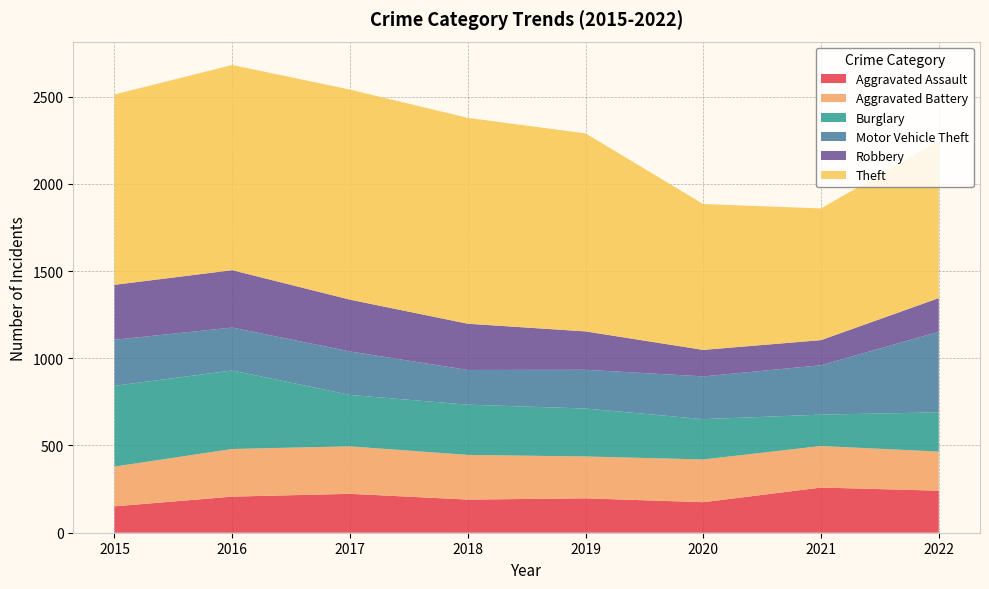

Reading left to right, extract all data points from this chart.

Aggravated Assault: 2015=151	2016=207	2017=223	2018=190	2019=197	2020=175	2021=259	2022=241
Aggravated Battery: 2015=228	2016=273	2017=272	2018=256	2019=240	2020=245	2021=238	2022=224
Burglary: 2015=463	2016=450	2017=295	2018=288	2019=275	2020=231	2021=180	2022=225
Motor Vehicle Theft: 2015=264	2016=246	2017=249	2018=199	2019=222	2020=245	2021=283	2022=462
Robbery: 2015=315	2016=329	2017=297	2018=265	2019=220	2020=152	2021=144	2022=193
Theft: 2015=1091	2016=1176	2017=1204	2018=1180	2019=1135	2020=836	2021=755	2022=901